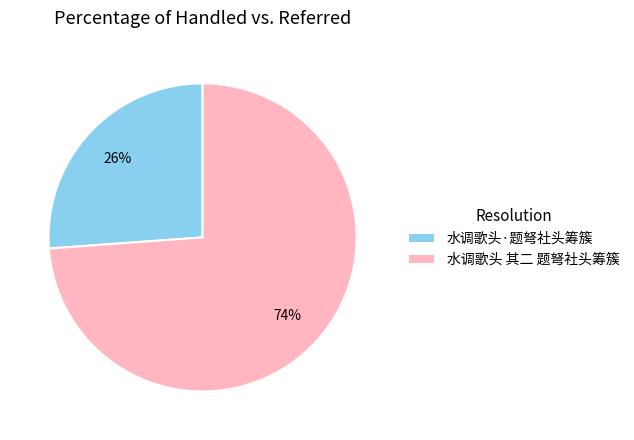

What is the majority slice?

水调歌头 其二 题弩社头筹簇